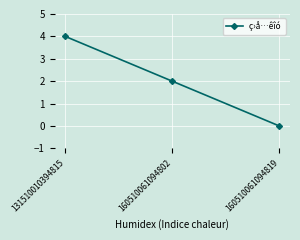

At which label does the data first exceed 2?

131510010394815